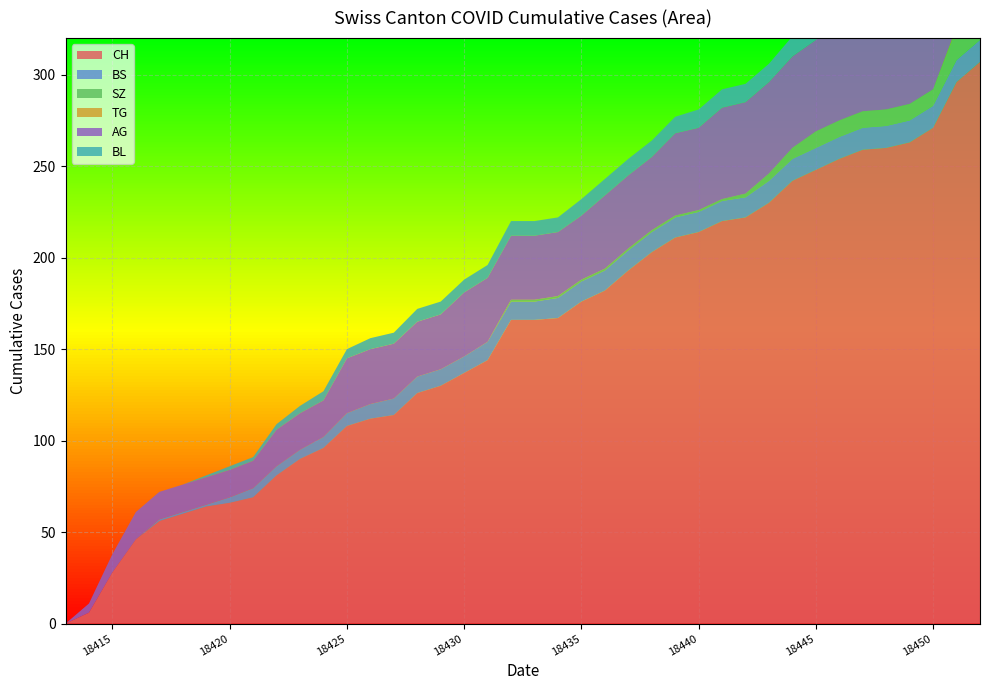

Reading left to right, what are all the values shown in this chart?

CH: 0=0	1=6	2=28	3=46	4=56	5=60	6=64	7=66	8=69	9=81	10=90	11=96	12=108	13=112	14=114	15=126	16=130	17=137	18=144	19=166	20=166	21=167	22=176	23=182	24=193	25=203	26=211	27=214	28=220	29=222	30=230	31=242	32=248	33=254	34=259	35=260	36=263	37=271	38=296	39=307
BS: 0=0	1=0	2=0	3=0	4=1	5=1	6=1	7=3	8=5	9=5	10=5	11=6	12=7	13=8	14=9	15=9	16=9	17=9	18=10	19=10	20=10	21=11	22=11	23=11	24=11	25=11	26=11	27=11	28=11	29=11	30=12	31=12	32=12	33=12	34=12	35=12	36=12	37=12	38=12	39=12
SZ: 0=0	1=0	2=0	3=0	4=0	5=0	6=0	7=0	8=0	9=0	10=0	11=0	12=0	13=0	14=0	15=0	16=0	17=0	18=0	19=1	20=1	21=1	22=1	23=1	24=1	25=1	26=1	27=1	28=1	29=2	30=4	31=6	32=9	33=9	34=9	35=9	36=9	37=9	38=17	39=17
TG: 0=0	1=0	2=0	3=0	4=0	5=0	6=0	7=0	8=0	9=0	10=0	11=0	12=0	13=0	14=0	15=0	16=0	17=0	18=0	19=0	20=0	21=0	22=0	23=0	24=0	25=0	26=0	27=0	28=0	29=0	30=0	31=0	32=0	33=0	34=0	35=0	36=0	37=0	38=1	39=1
AG: 0=0	1=5	2=10	3=15	4=15	5=15	6=15	7=15	8=15	9=20	10=20	11=20	12=30	13=30	14=30	15=30	16=30	17=35	18=35	19=35	20=35	21=35	22=35	23=40	24=40	25=40	26=45	27=45	28=50	29=50	30=50	31=50	32=50	33=55	34=55	35=55	36=55	37=55	38=65	39=70
BL: 0=0	1=0	2=0	3=0	4=0	5=0	6=1	7=2	8=2	9=3	10=4	11=5	12=5	13=6	14=6	15=7	16=7	17=7	18=7	19=8	20=8	21=8	22=9	23=9	24=9	25=9	26=9	27=10	28=10	29=10	30=10	31=11	32=11	33=11	34=13	35=14	36=16	37=18	38=19	39=20